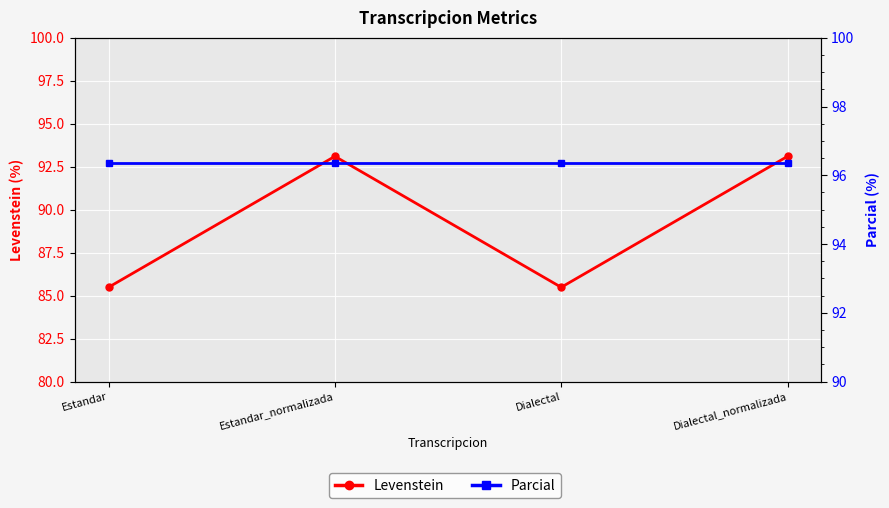

True or false: Levenstein and Parcial intersect in this chart.

False